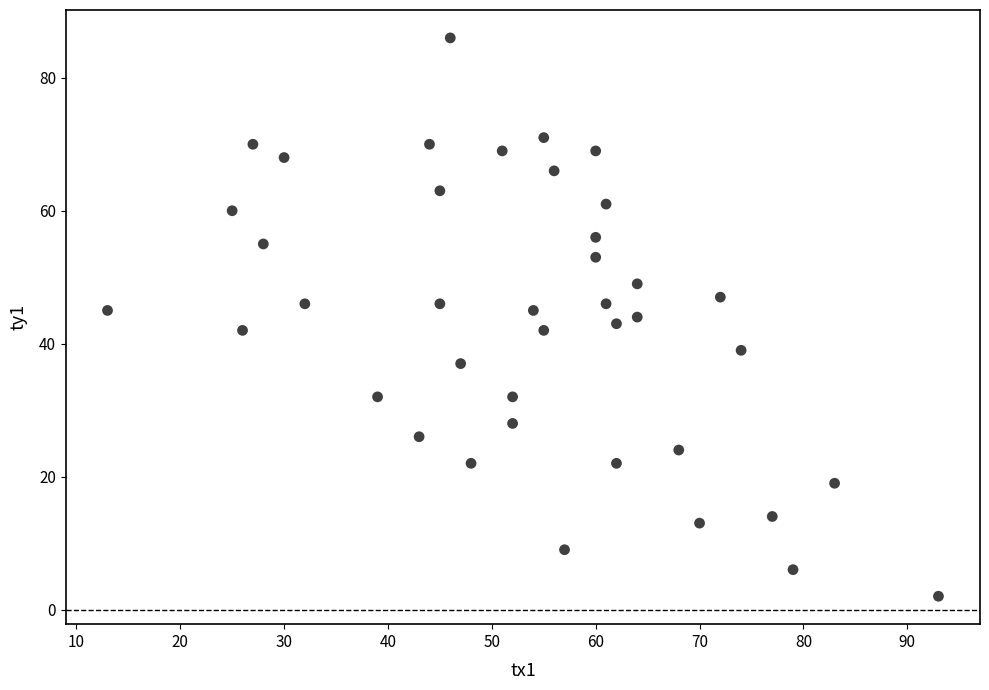

What is the range of Y values (max minus min)?

84